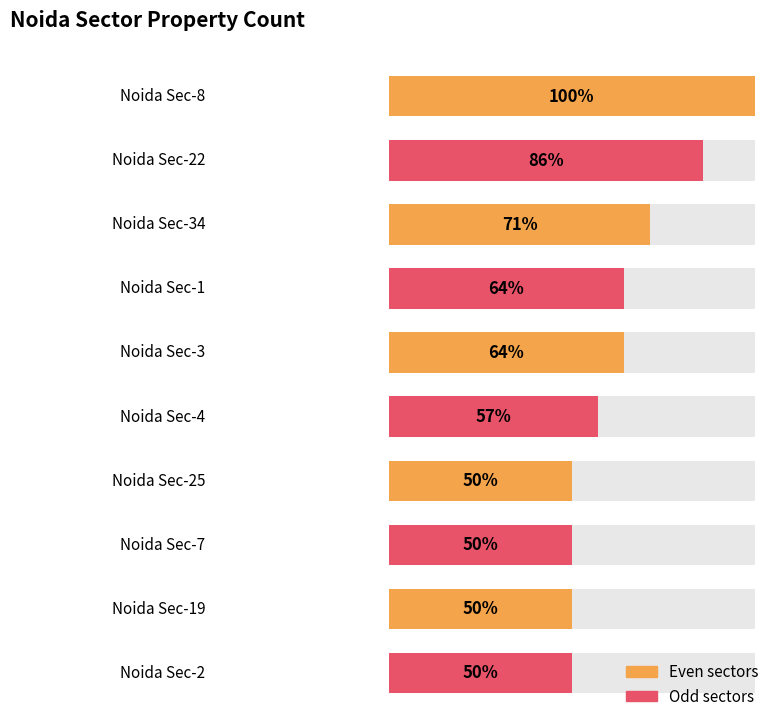

At which label does the data first exceed 9?

Noida Sec-8